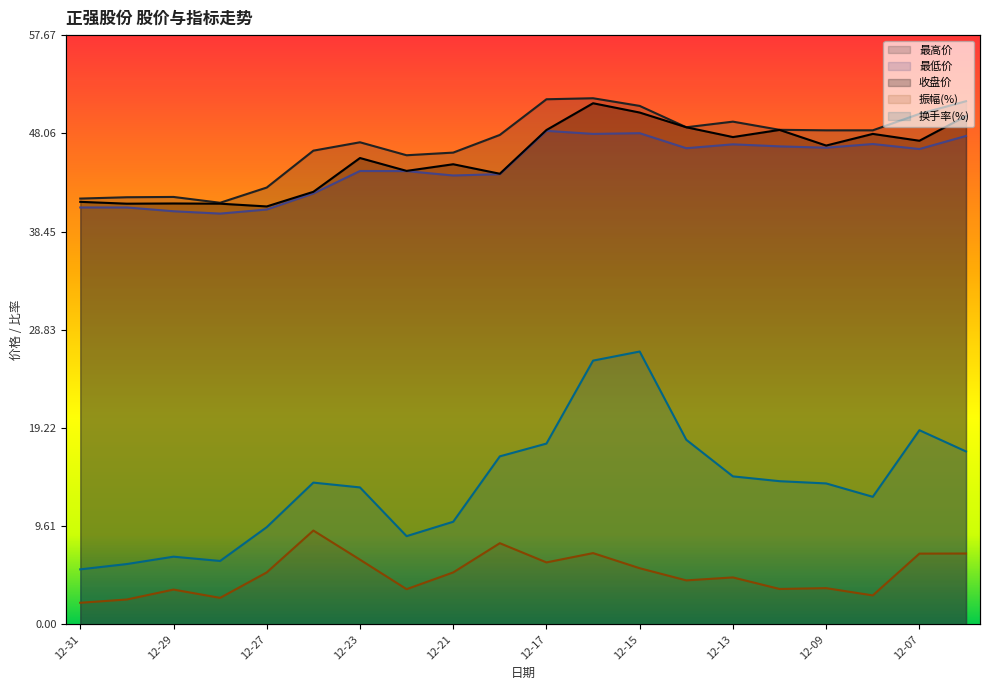

Where is the first local minimum for 换手率(%)?

12-28